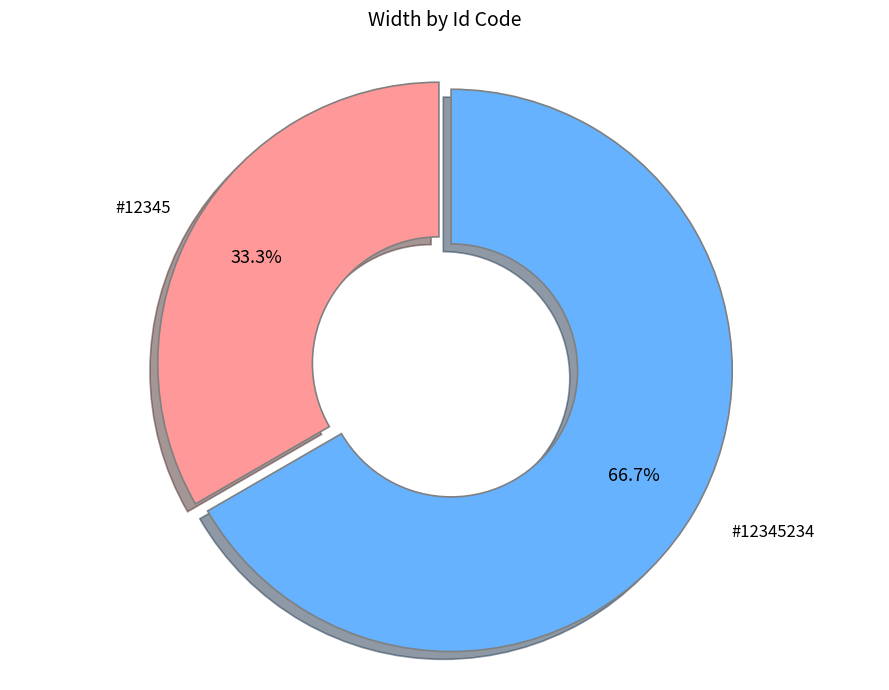

Is there any slice that represents more than half of the pie?

Yes